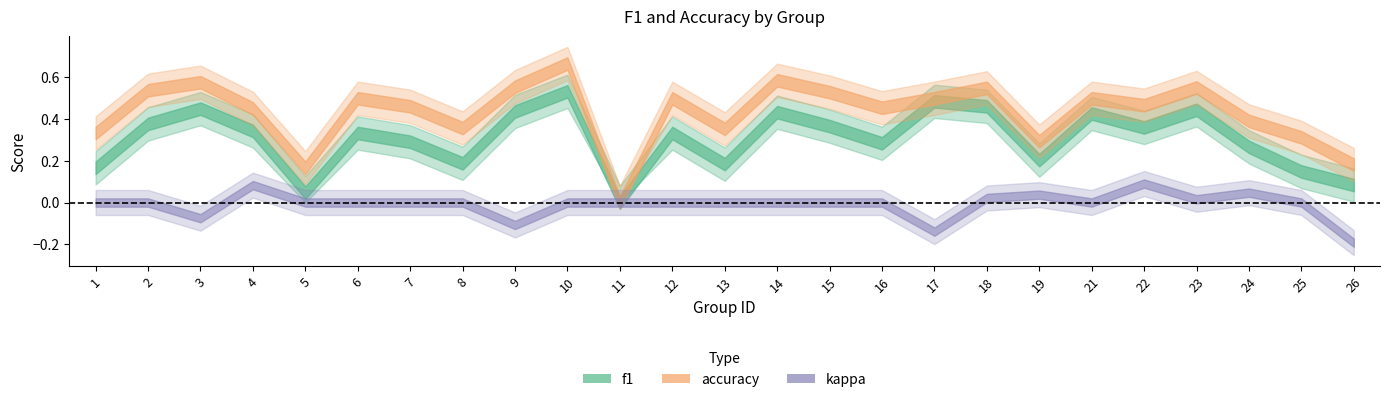

What is the minimum value for kappa?

-0.2